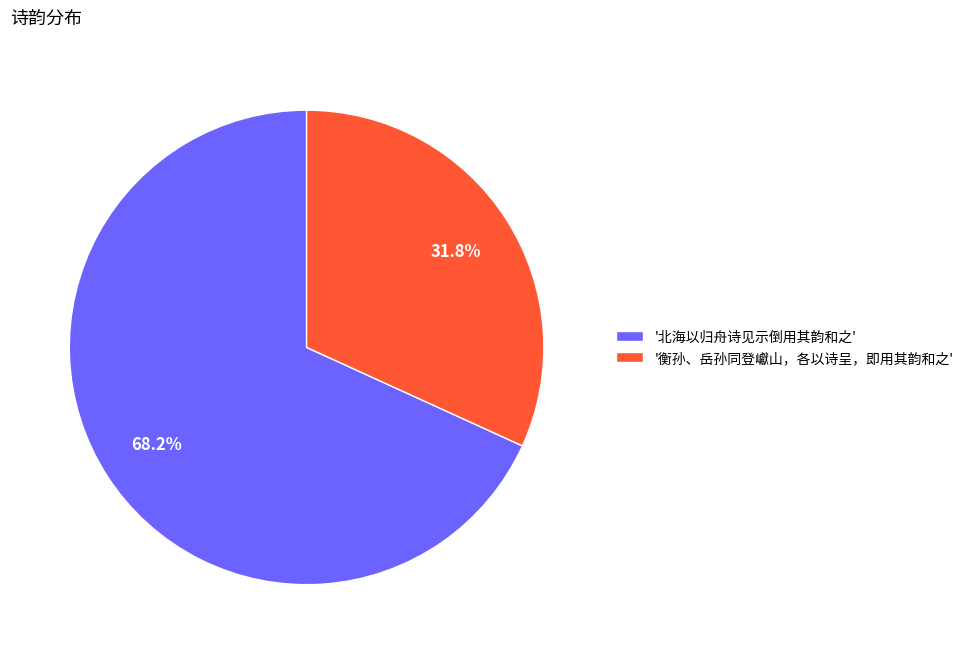

Which category has the smallest portion of the pie?

'衡孙、岳孙同登巘山，各以诗呈，即用其韵和之'